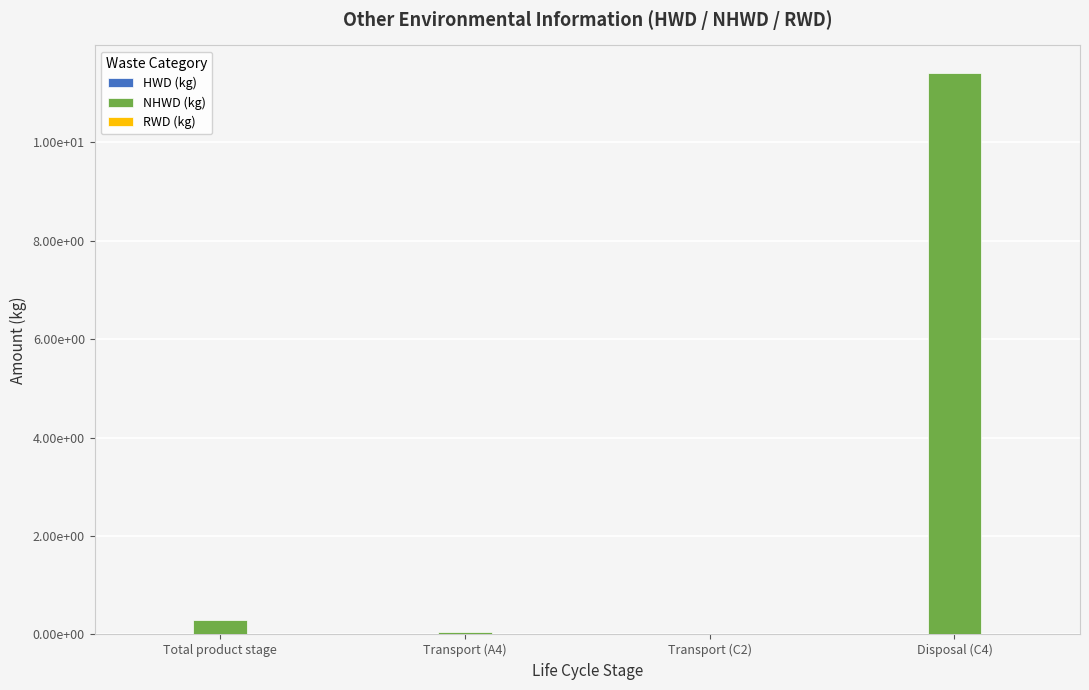

Where is NHWD (kg) nearest to the value 5?

Total product stage